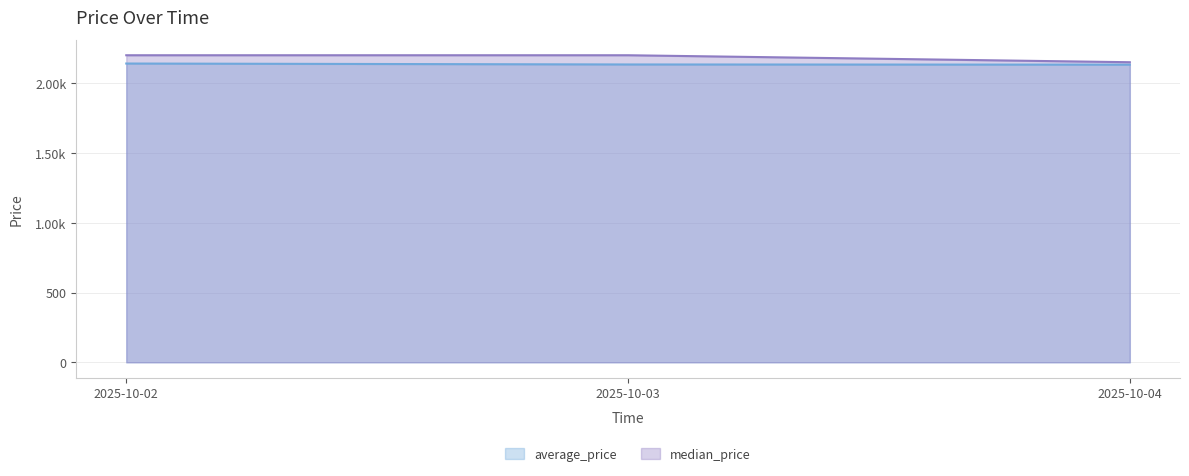

At which label does average_price reach its minimum?

2025-10-04